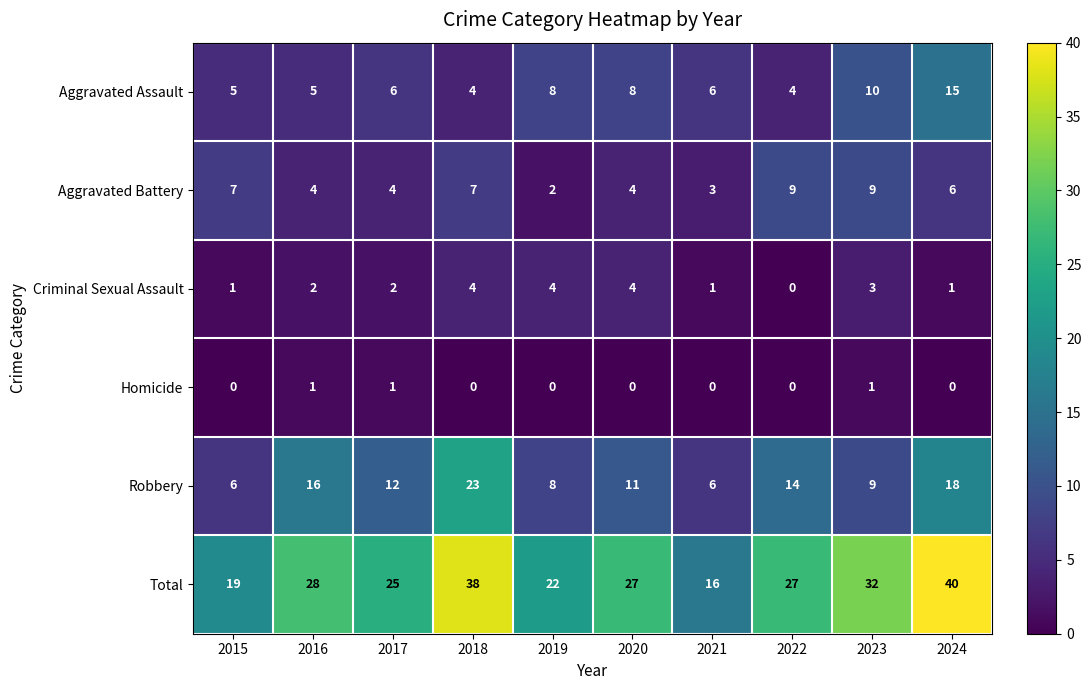

What is the total value across all series at 2024?

80